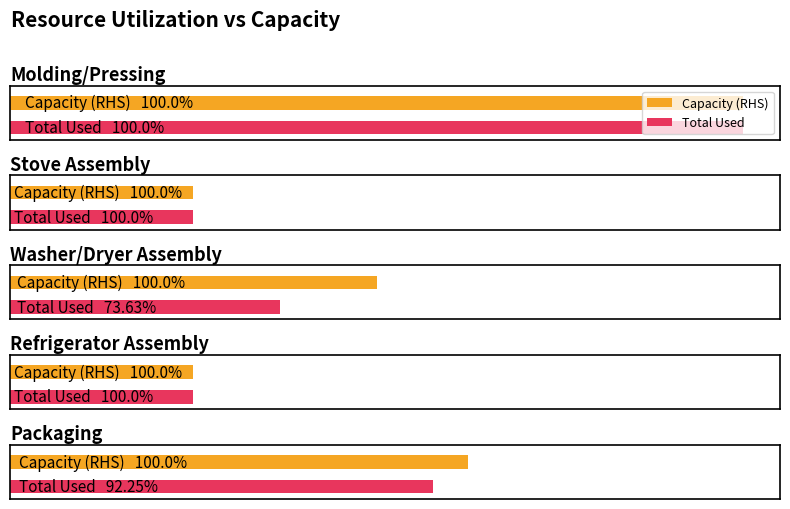

How many bars are there in total?

10